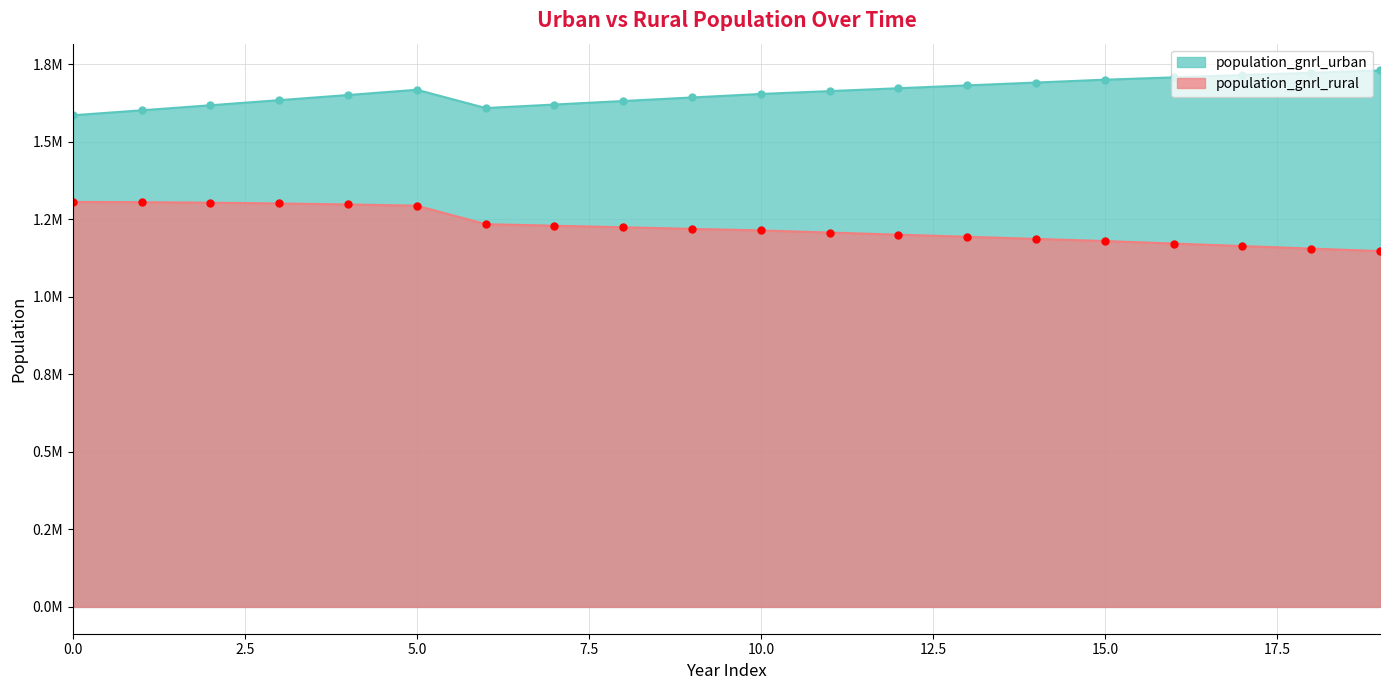

Which category has the highest value in the population_gnrl_urban series?

19